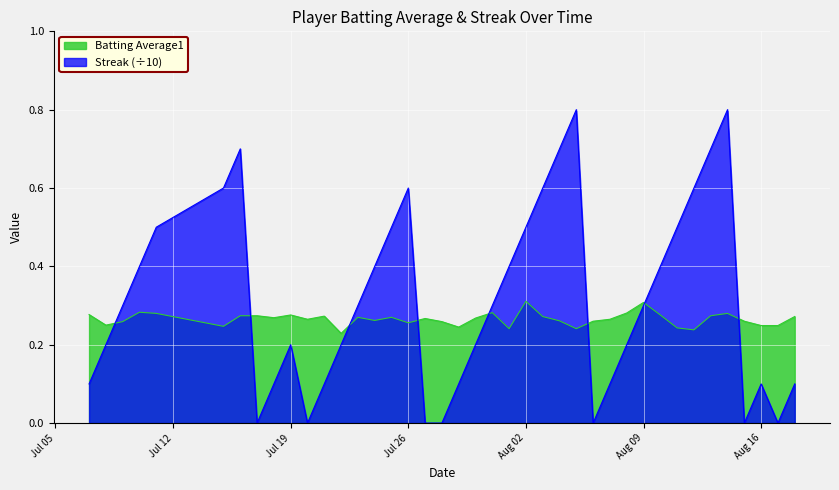

At how many categories does at least one series exceed 0?

40